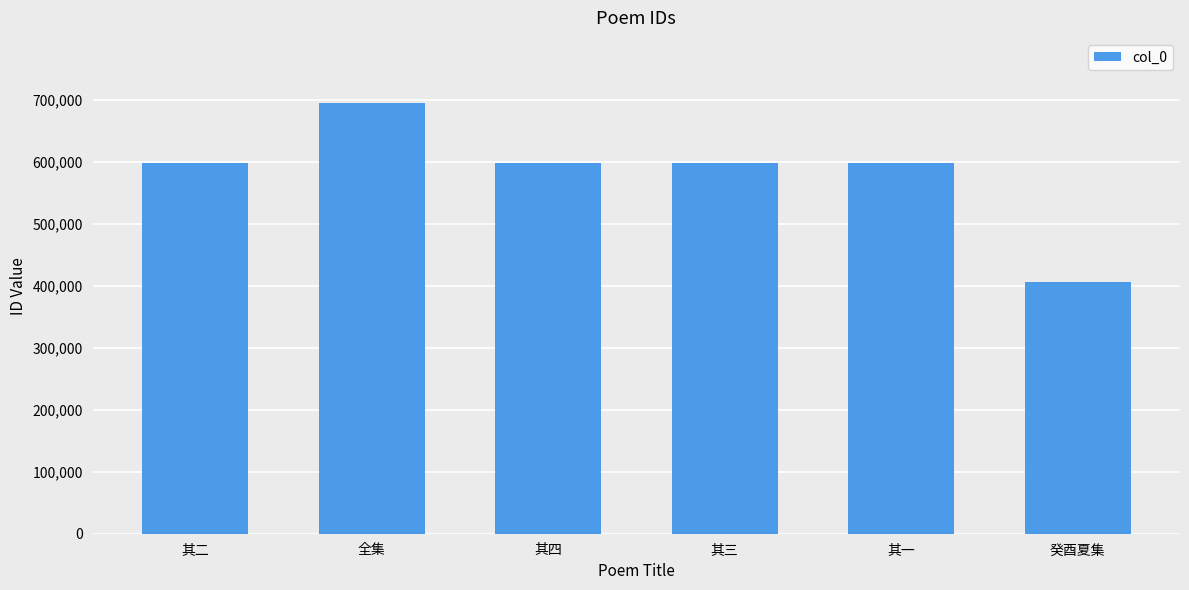

Count the number of categories in the chart.

6